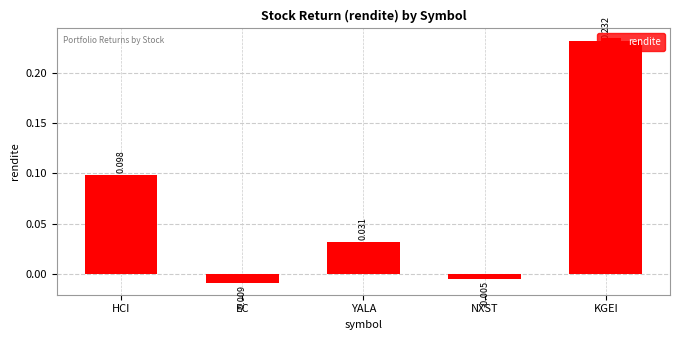

What is the label of the 5th bar from the right?

HCI